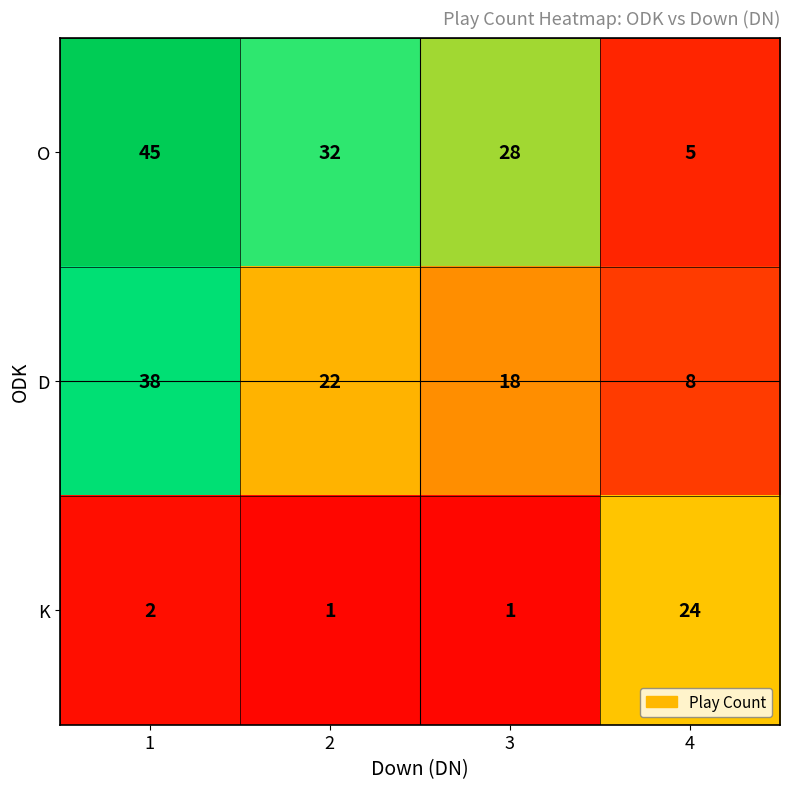

Rank the series at 4 from lowest to highest value.

O, D, K